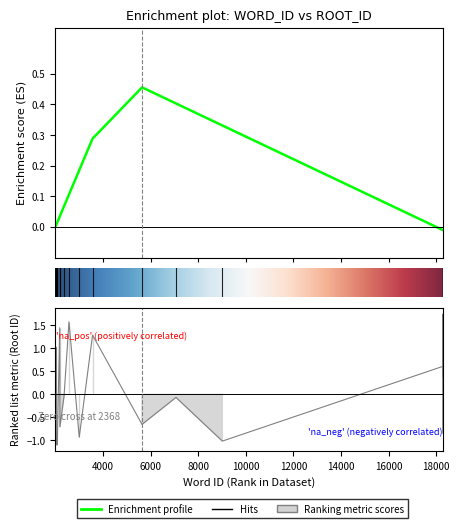

What is the greatest value displayed?

1.7